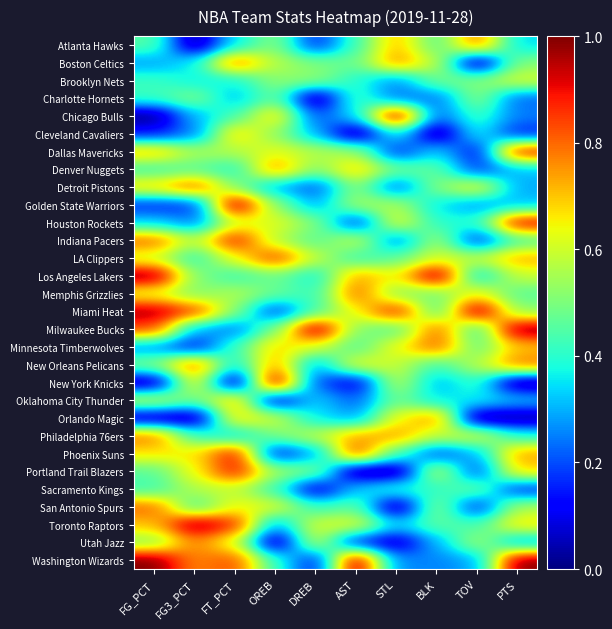

Which series has the largest range (max minus min)?

Chicago Bulls